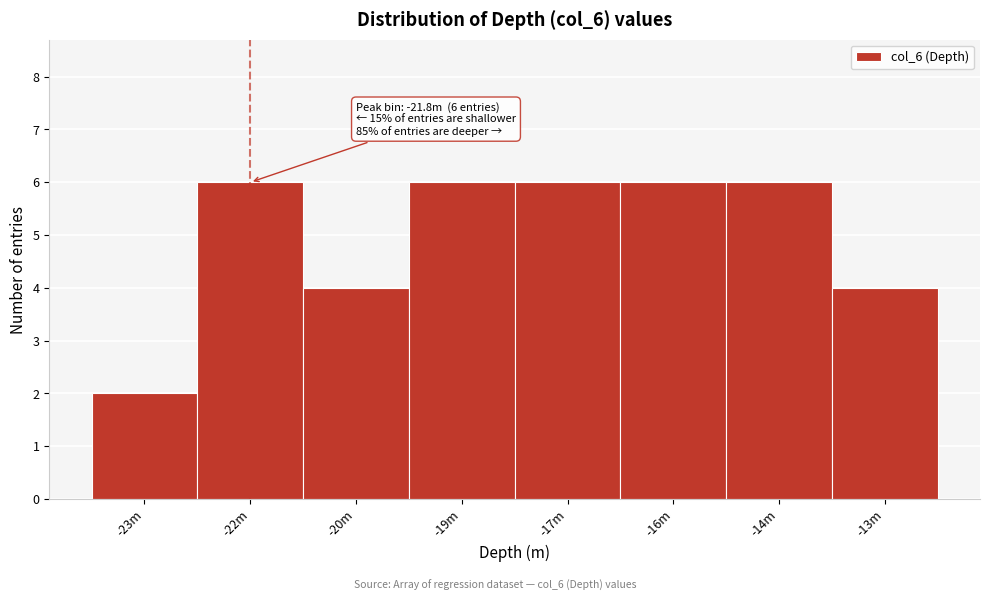

Reading left to right, list all the values displayed in this chart.

-23m=2	-22m=6	-20m=4	-19m=6	-17m=6	-16m=6	-14m=6	-13m=4